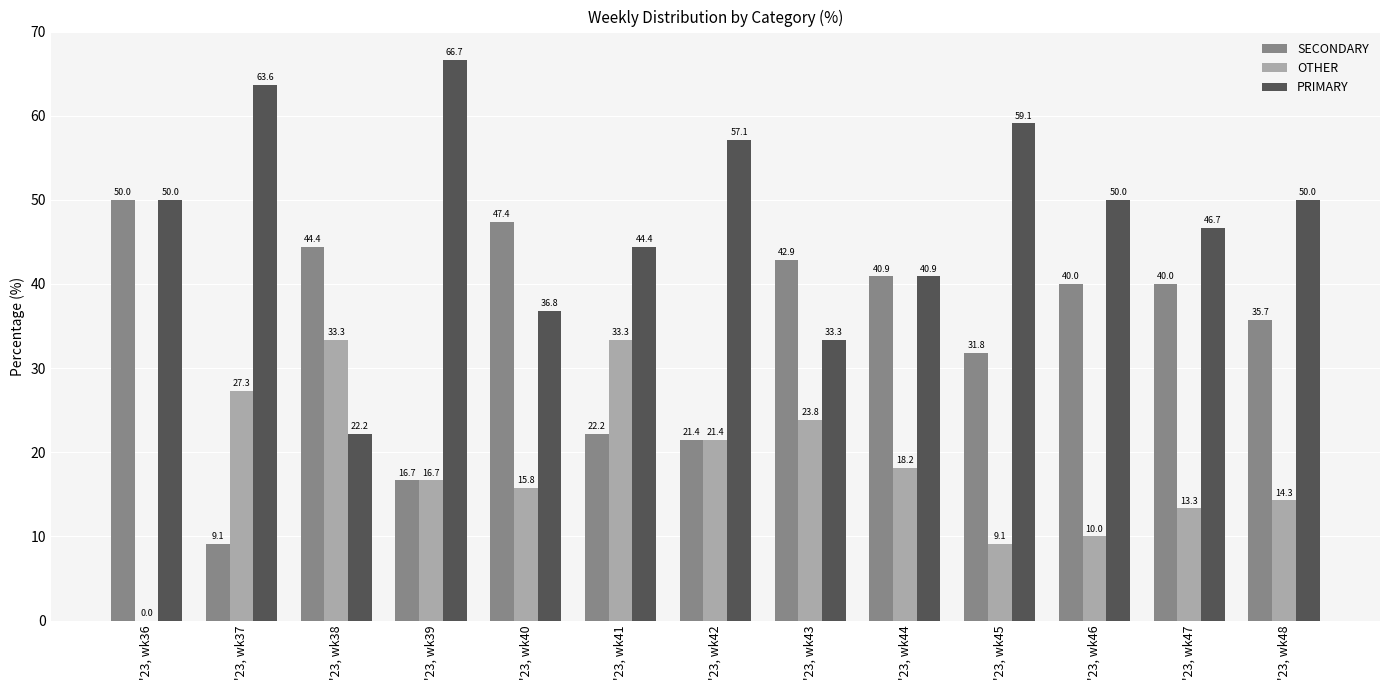

What are all the series names shown in the legend?

SECONDARY, OTHER, PRIMARY